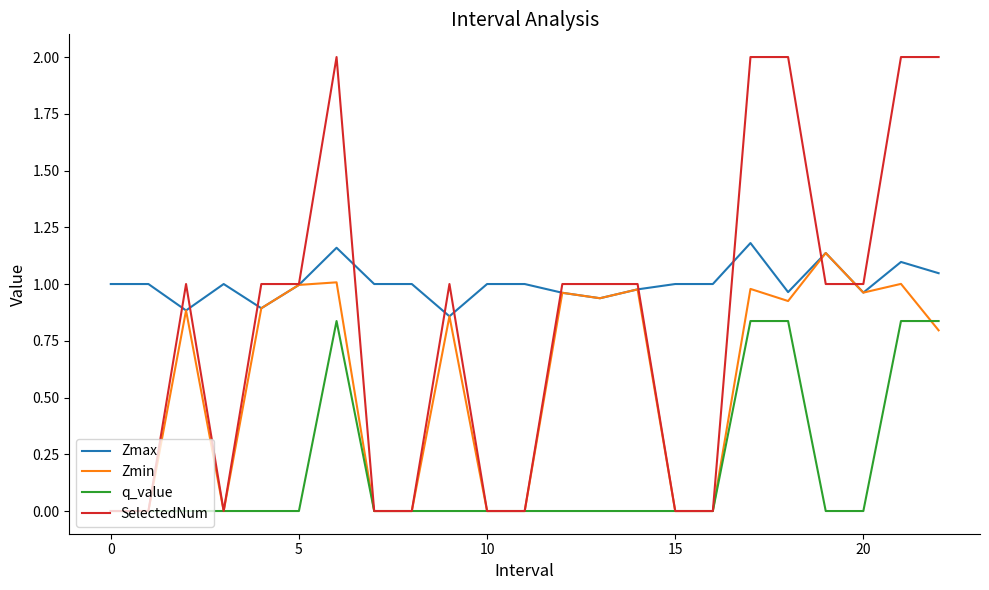

What is the greatest value displayed?

2.0